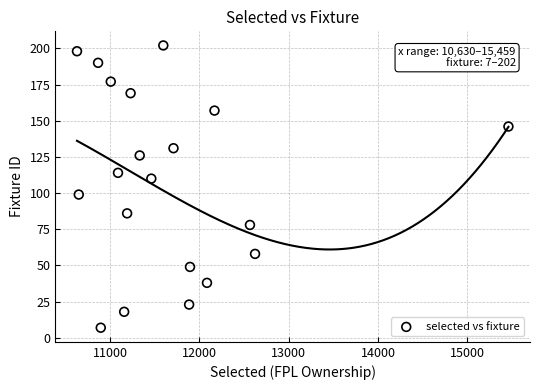

What is the range of Y values (max minus min)?

195